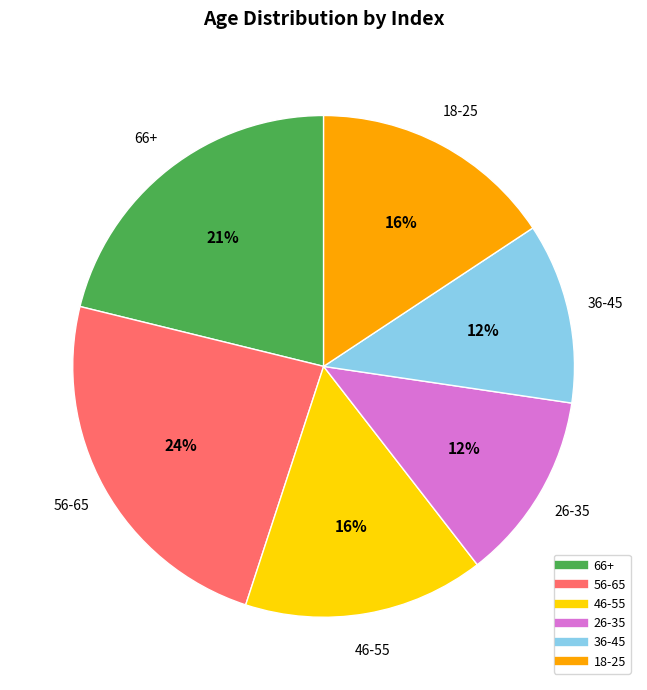

The 66+ slice represents 21% of the pie. True or false?

True